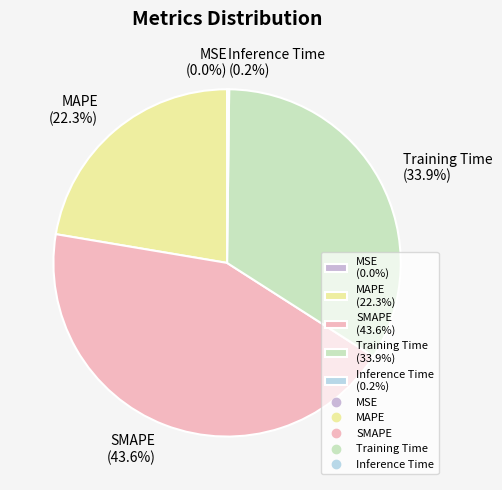

What is the largest slice in the pie chart?

SMAPE